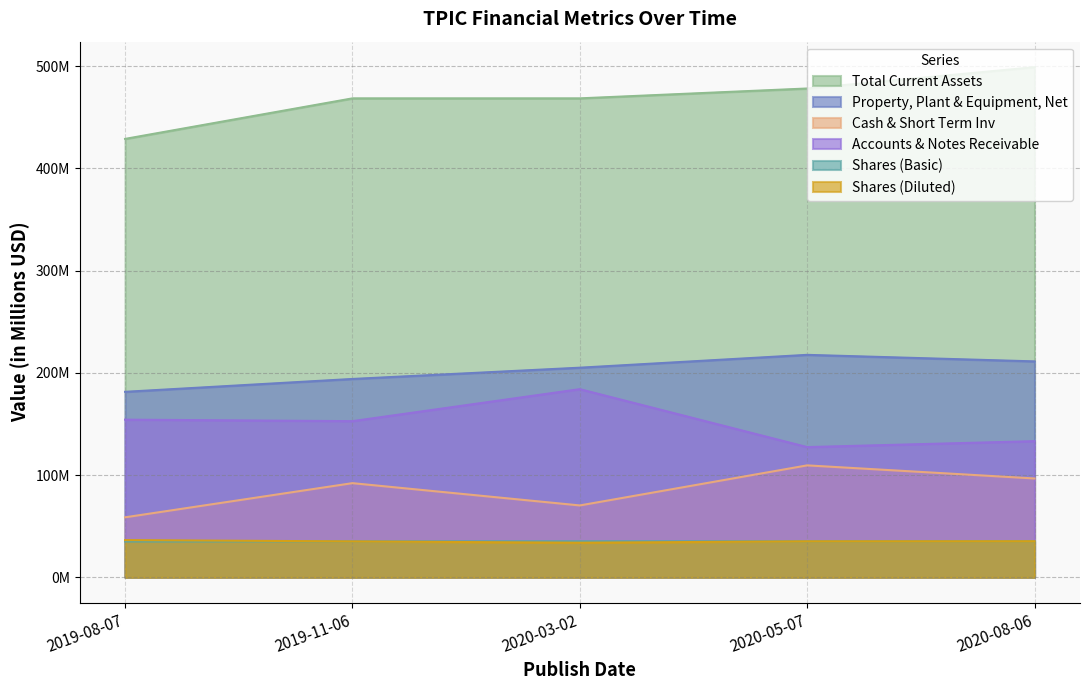

What position from the right is 2020-05-07?

2